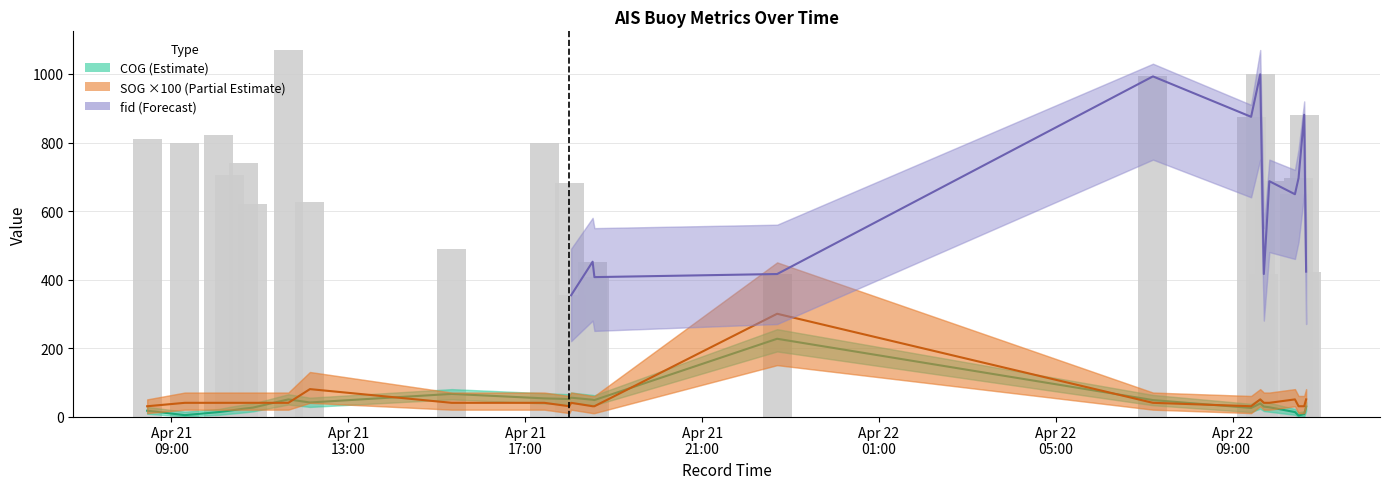

What is the difference between the SOG values at 2024-04-21 17:25:58 and 2024-04-21 12:07:59?

40